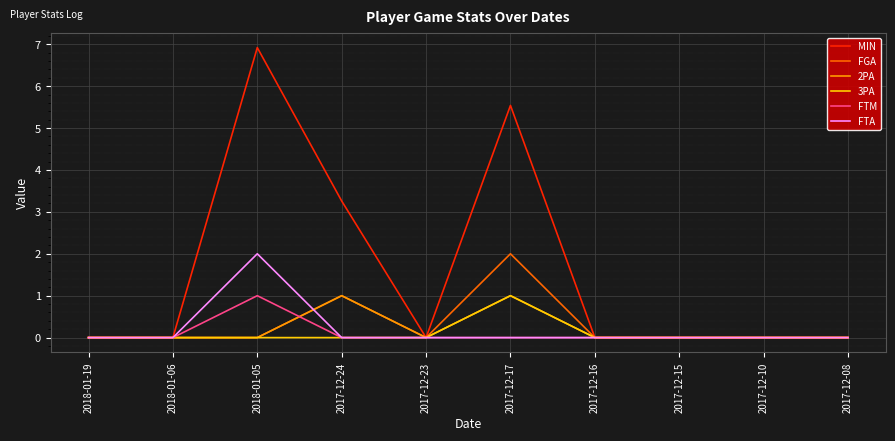

Is this an area chart (filled region under the line)?

No